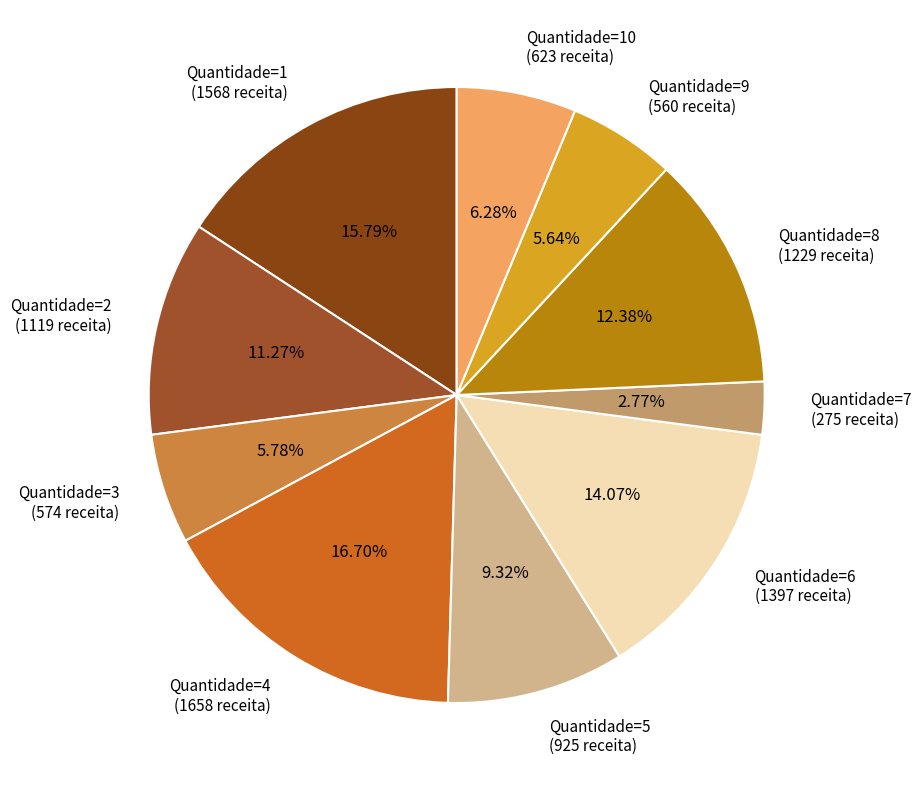

Is there any slice that represents more than half of the pie?

No